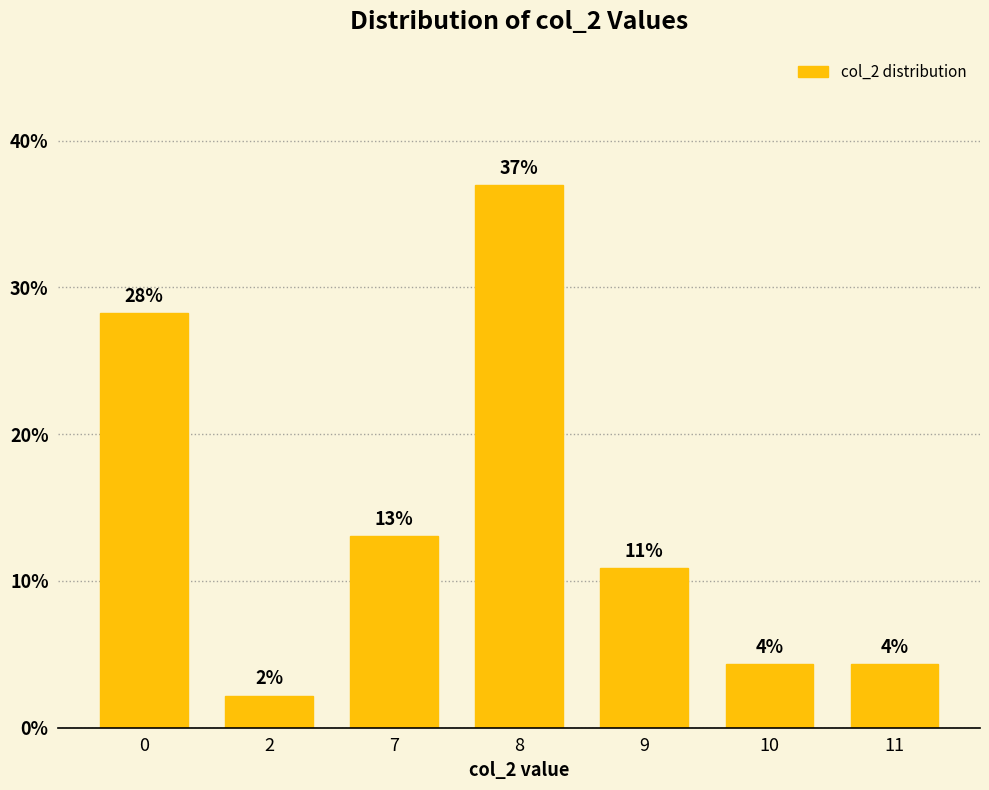

What is the value of the 3rd bar from the left?

13.0